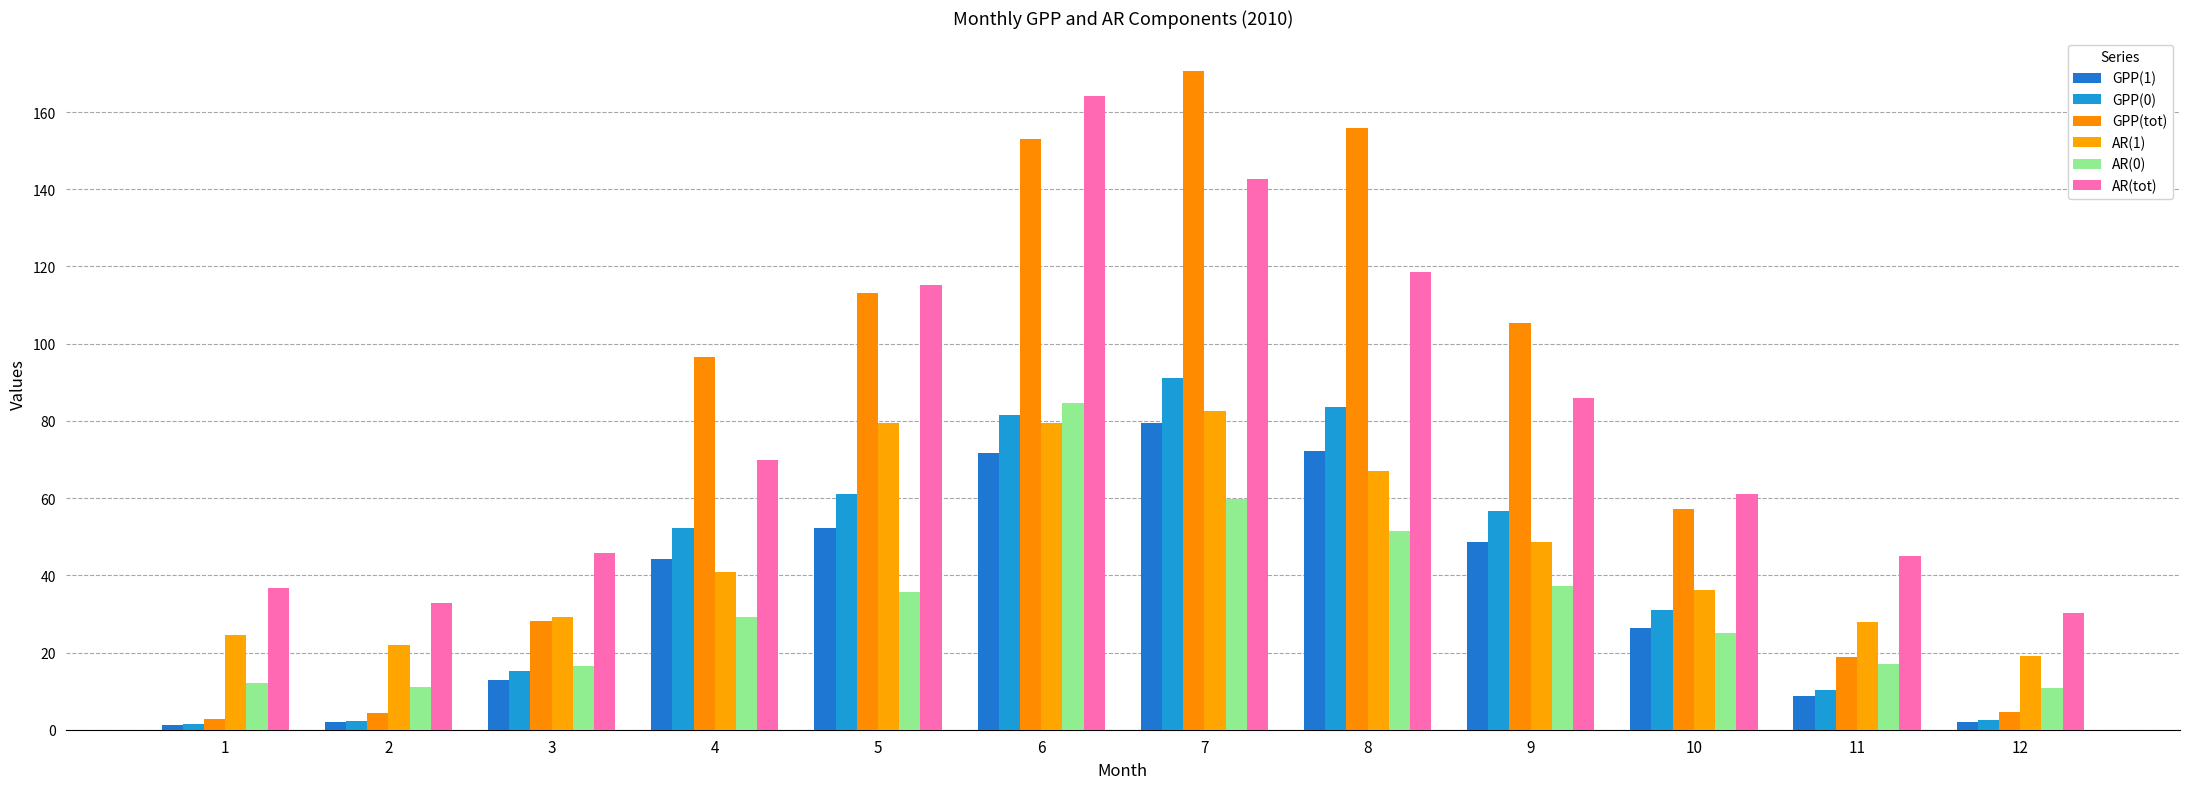

Which series has the widest spread of values?

GPP(tot)